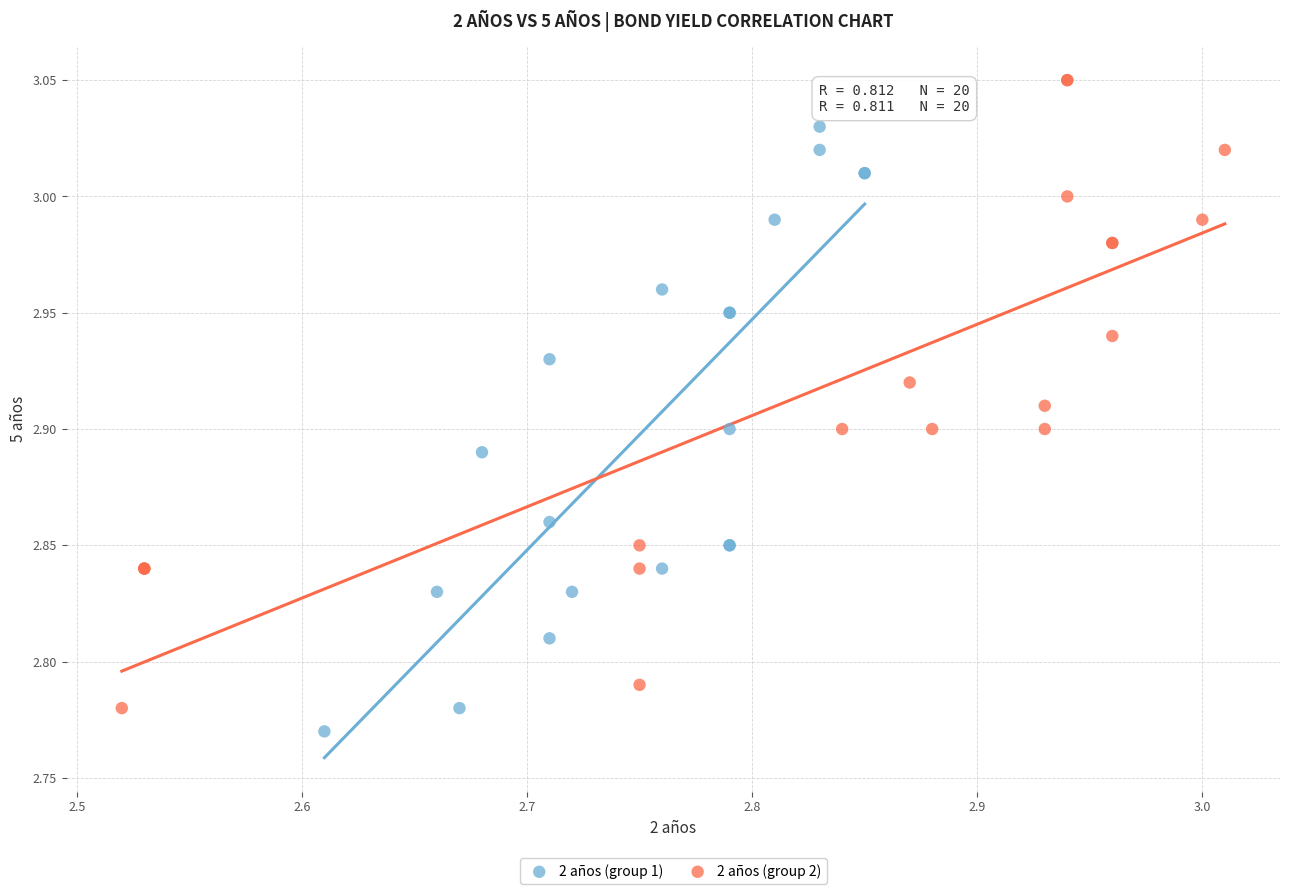

Which series reaches the maximum Y coordinate?

2 años (group 2)